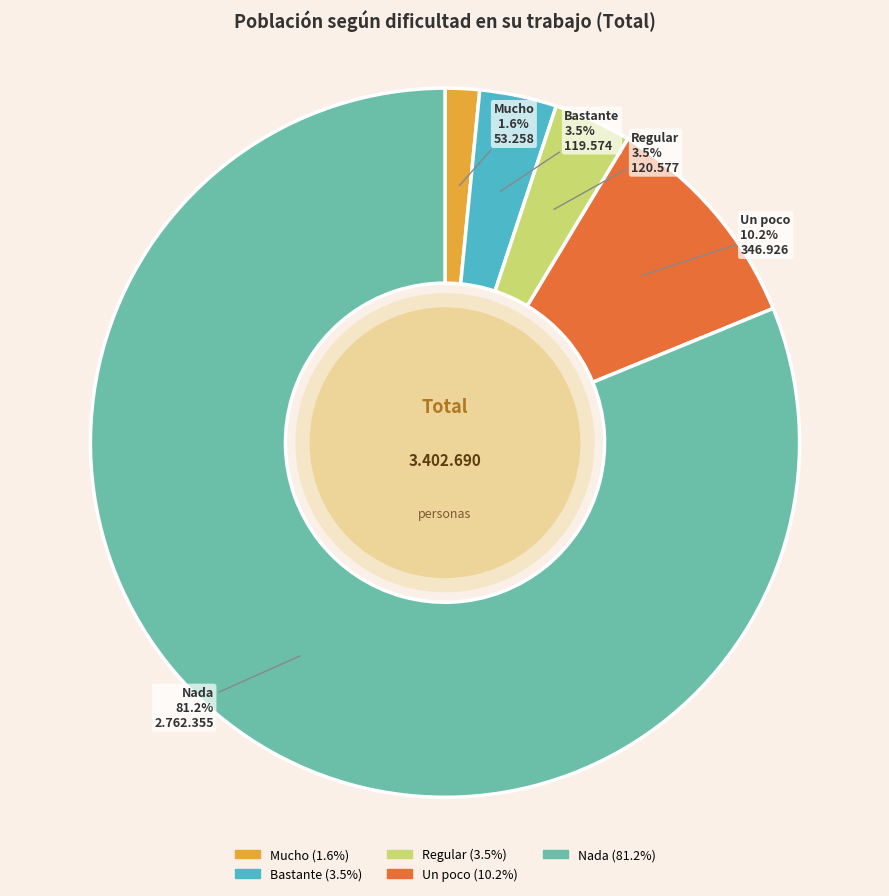

To the nearest percent, what is the difference between the largest and smallest slice percentages?

80%